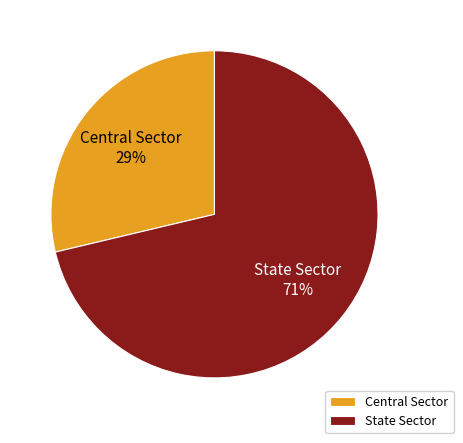

How many slices are in this pie chart?

2